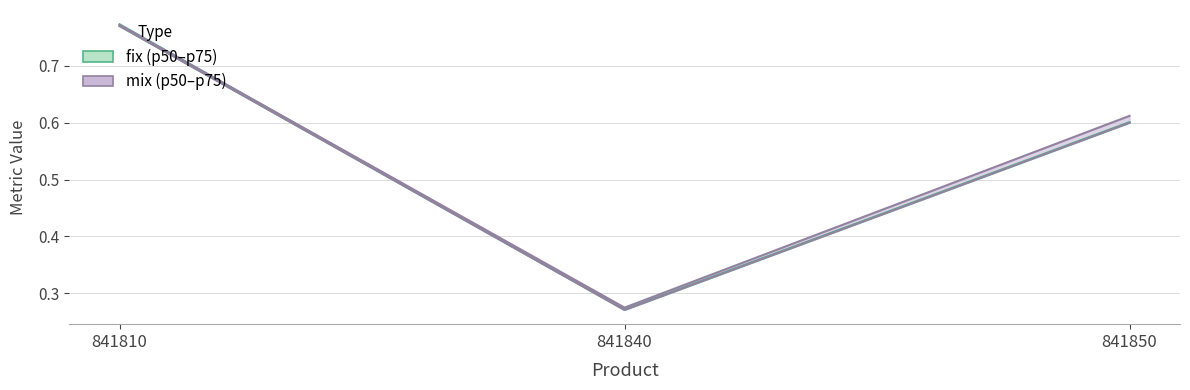

How many mix_p50 values are between 0 and 1?

3